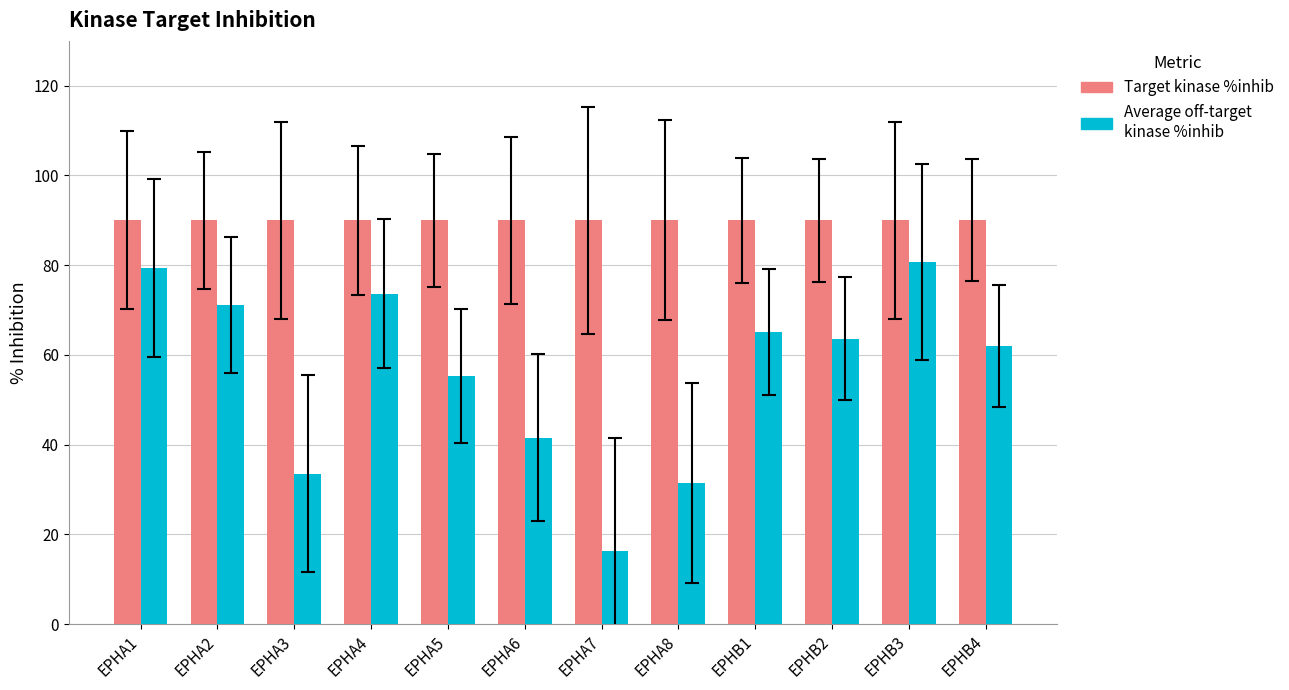

Reading left to right, transcribe all the data shown in this chart.

Target kinase %inhib: 90.0	90.0	90.0	90.0	90.0	90.0	90.0	90.0	90.0	90.0	90.0	90.0
Average off-target kinase %inhib: 79.5	71.1	33.6	73.7	55.3	41.6	16.4	31.4	65.1	63.6	80.7	62.0